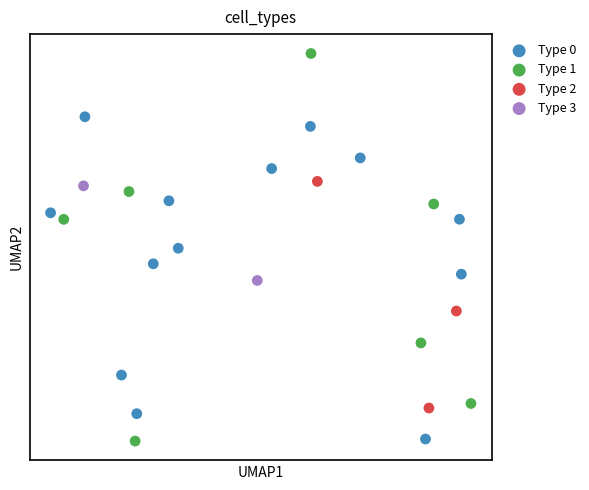

Which series reaches the maximum Y coordinate?

Type 1